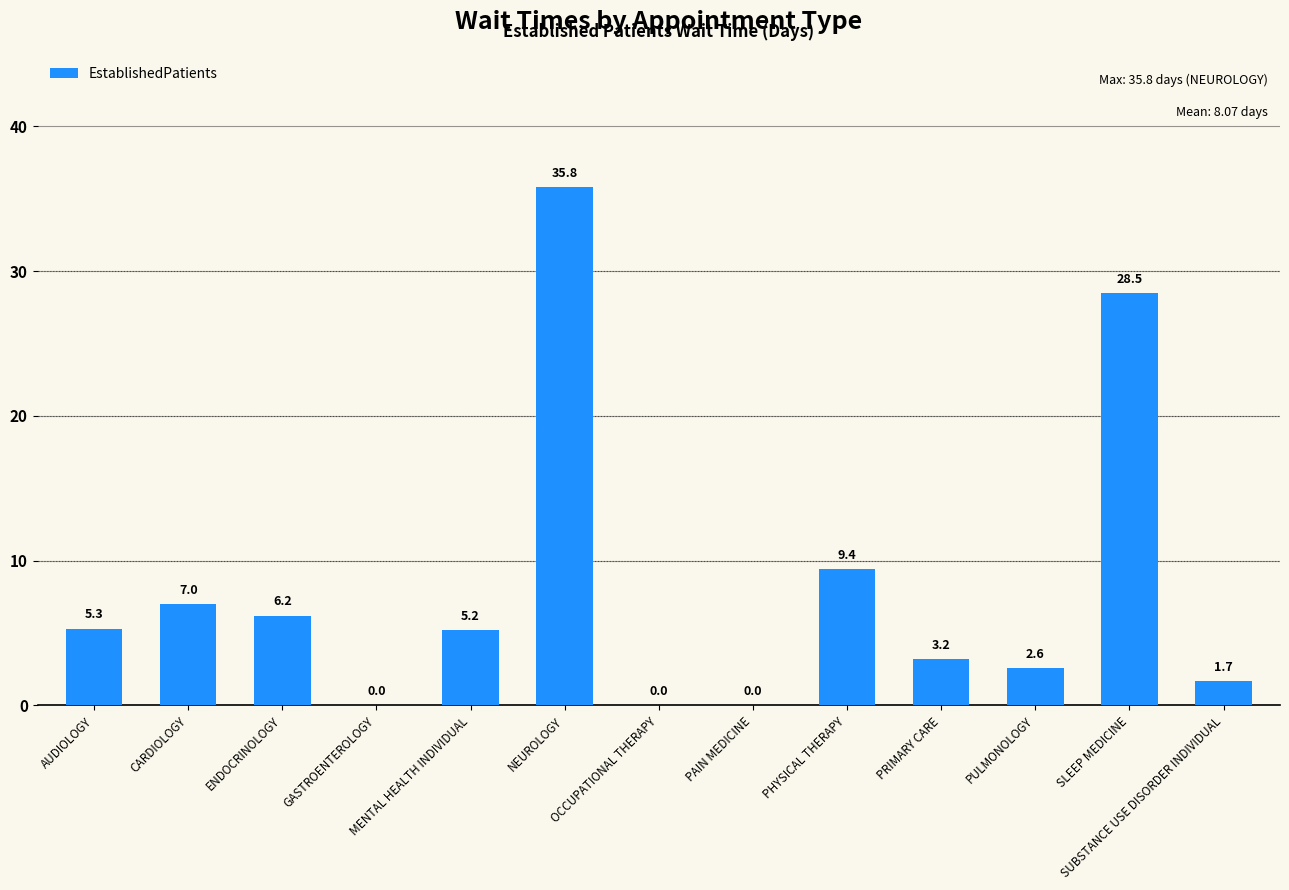

Are the bars horizontal?

No